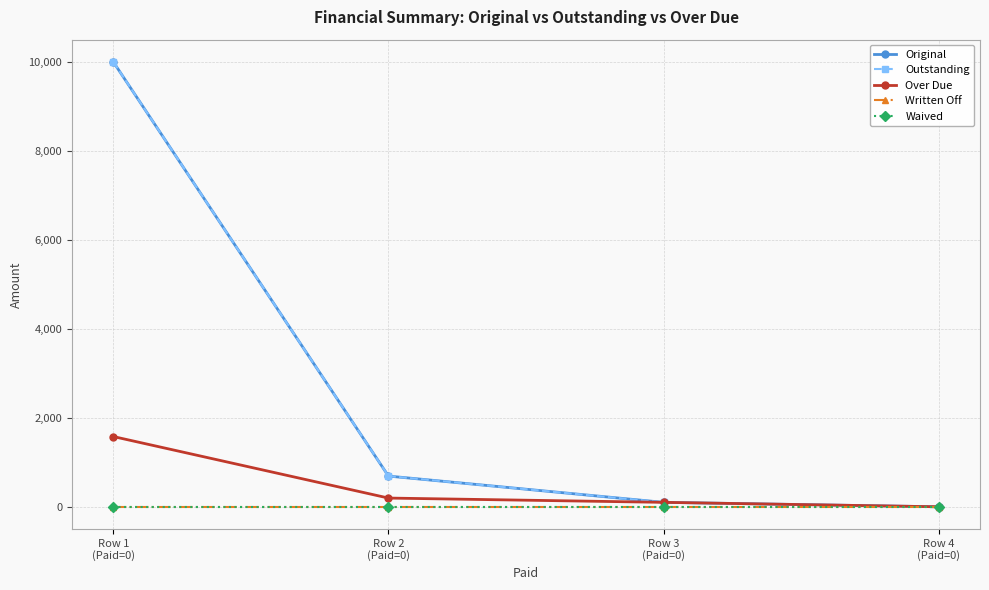

At which label does Outstanding reach its minimum?

Row 4
(Paid=0)